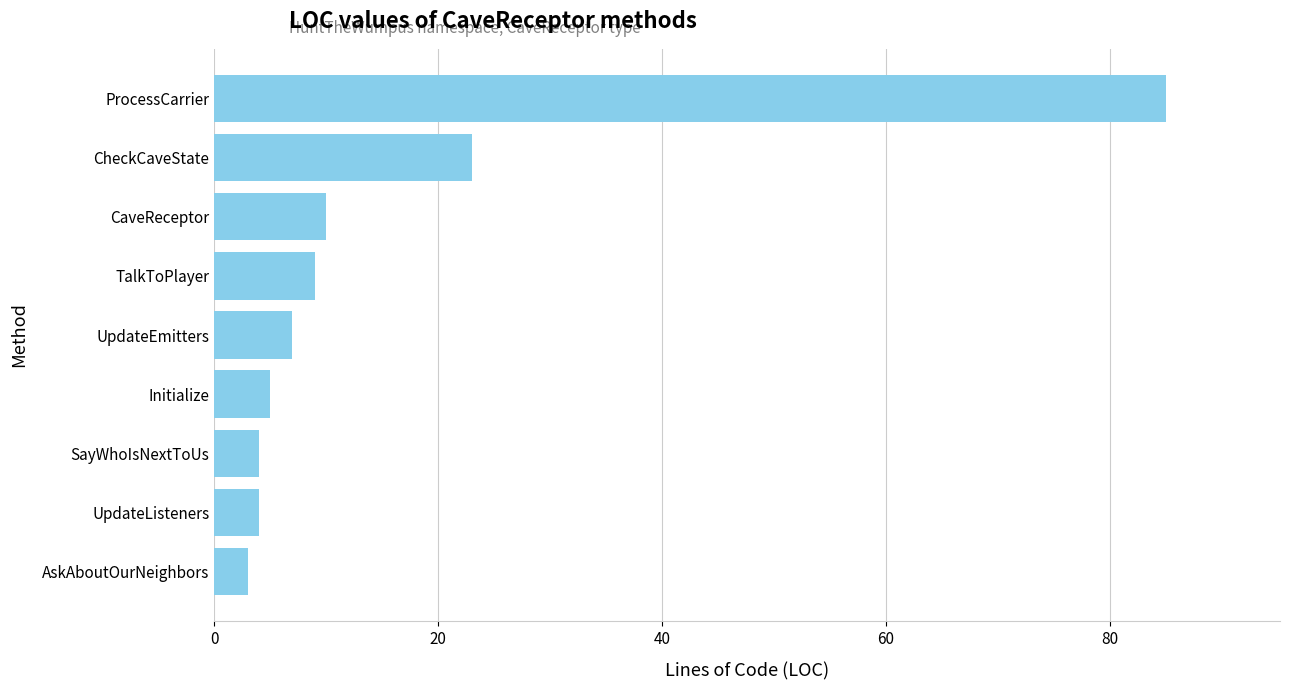

Does the chart contain stacked bars?

No